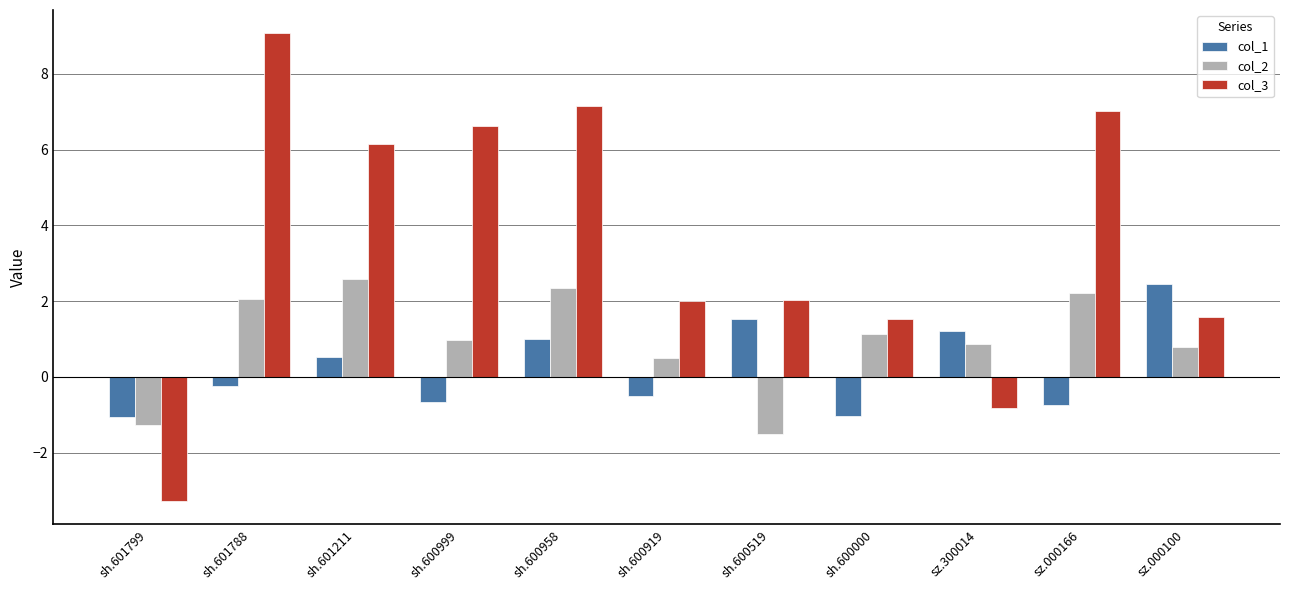

At which label is col_1 closest to 0?

sh.601788